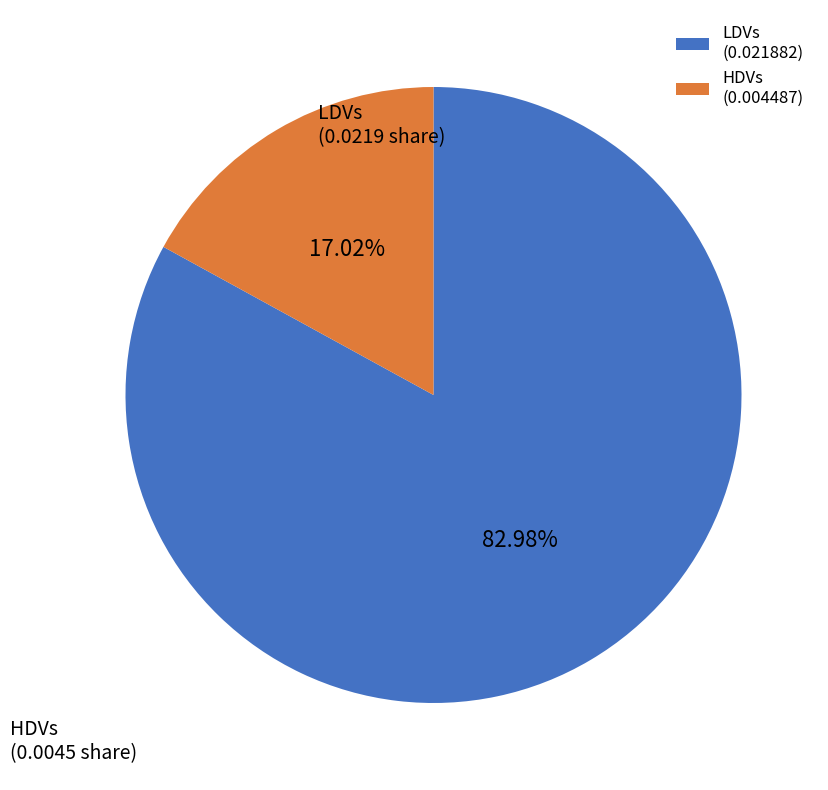

Does any single category account for the majority?

Yes